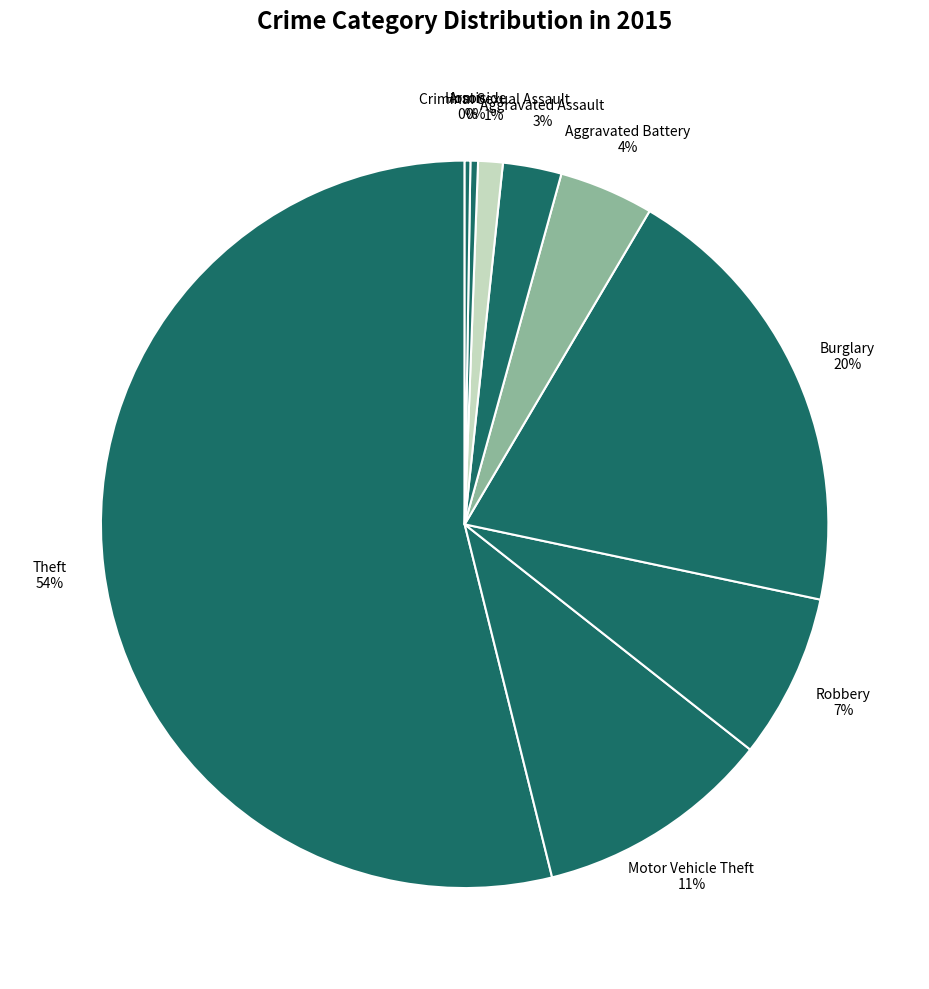

Which category has the biggest portion of the pie?

Theft